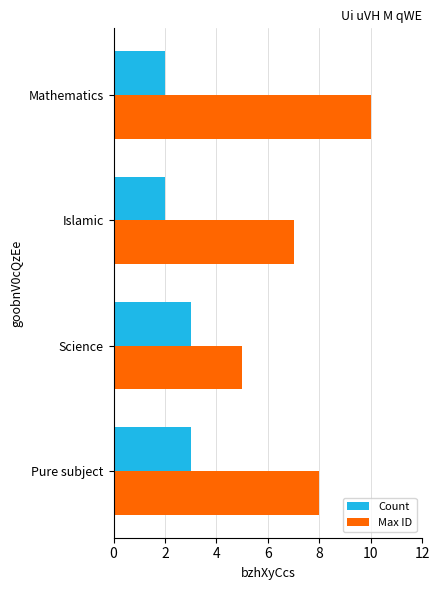

What are all the series names shown in the legend?

Count, Max ID